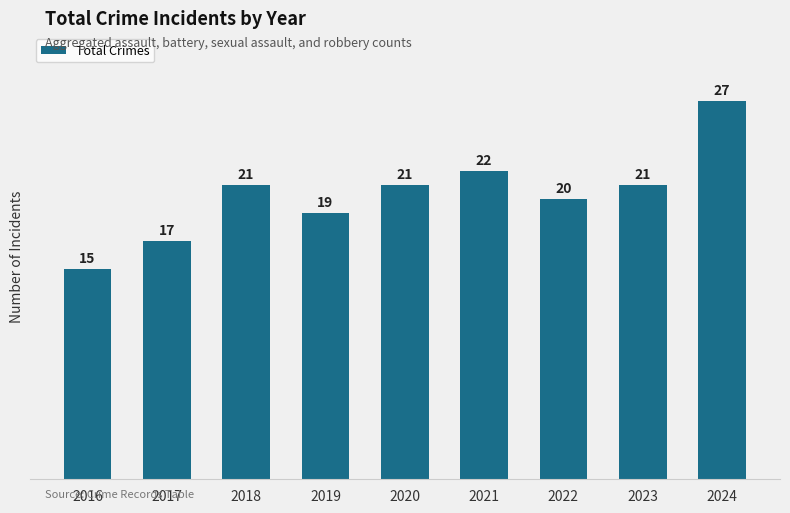

What is the difference between the values at 2021 and 2016?

7